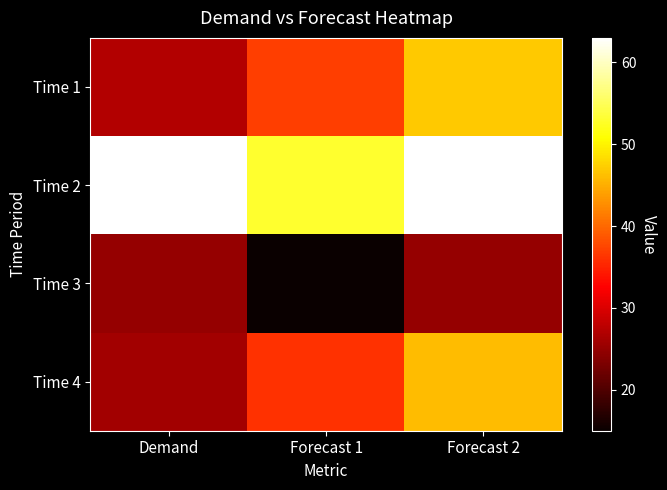

Reading left to right, extract all data points from this chart.

Time 1: Demand=27	Forecast 1=37	Forecast 2=47
Time 2: Demand=63	Forecast 1=53	Forecast 2=63
Time 3: Demand=25	Forecast 1=15	Forecast 2=25
Time 4: Demand=26	Forecast 1=36	Forecast 2=46